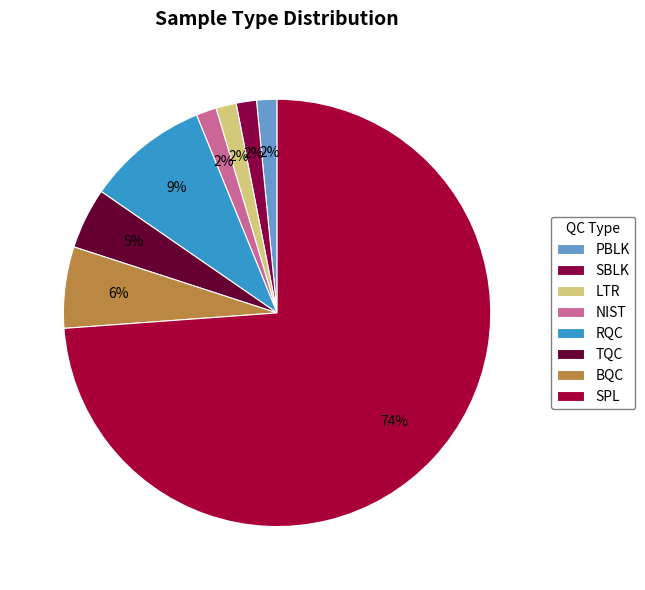

Is SBLK the majority of the pie?

No